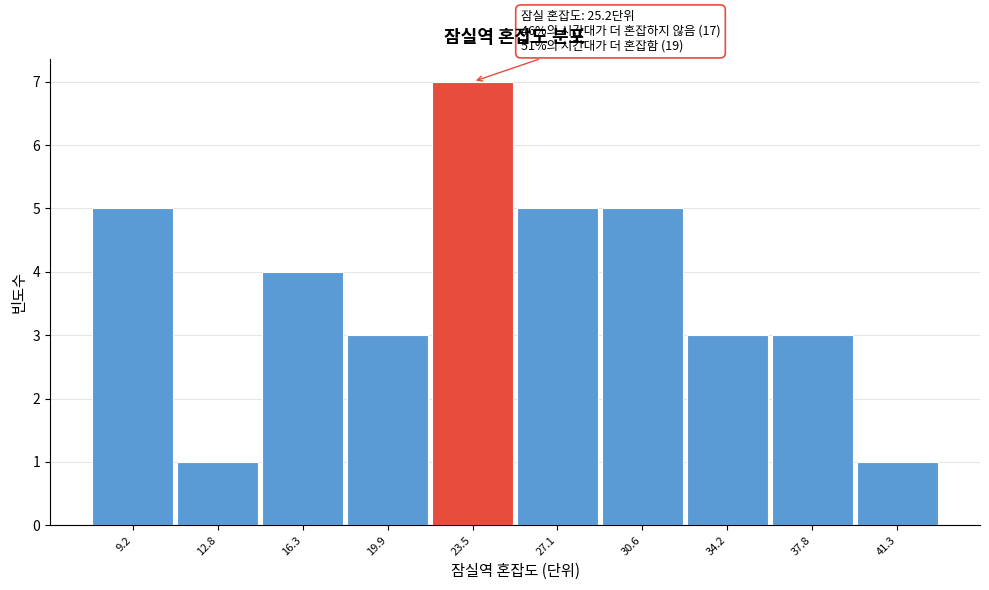

Reading left to right, list all the values displayed in this chart.

9.2=5	12.8=1	16.3=4	19.9=3	23.5=7	27.1=5	30.6=5	34.2=3	37.8=3	41.3=1